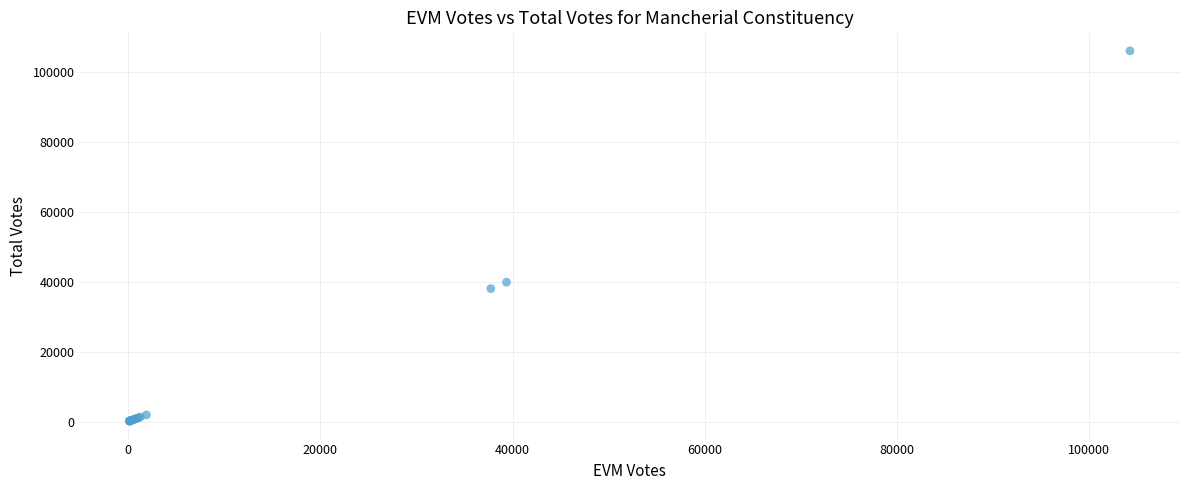

What Y value in the scatter plot is closest to 53036?

39829